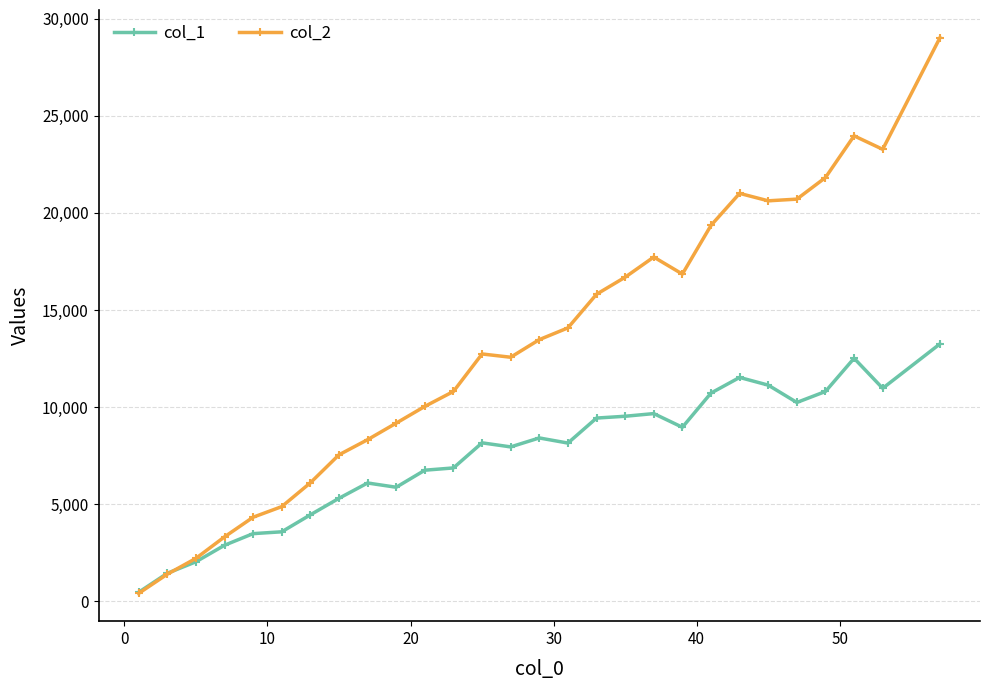

Which series has the widest spread of values?

col_2